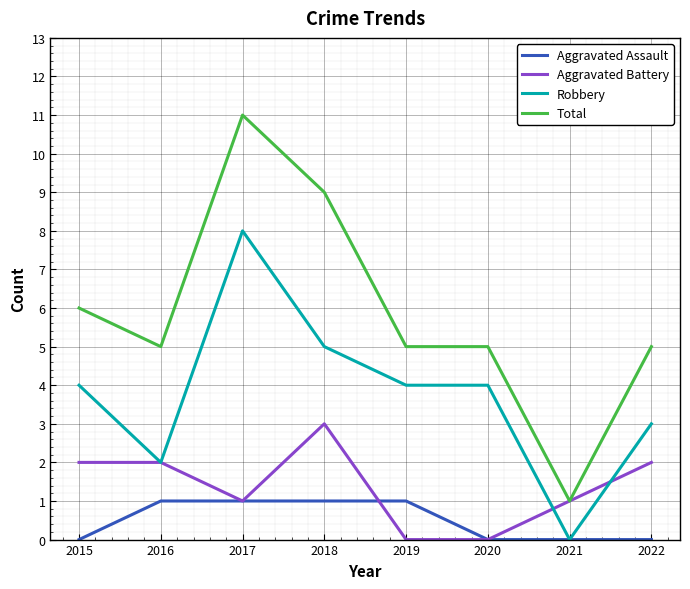

Read the Robbery value at 2018.

5